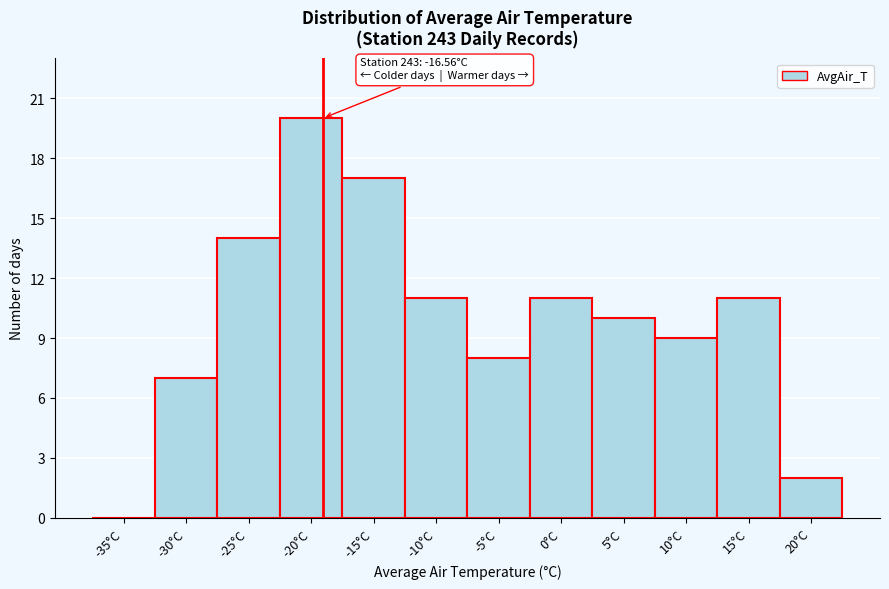

Reading left to right, transcribe all the data shown in this chart.

-35°C=0	-30°C=7	-25°C=14	-20°C=20	-15°C=17	-10°C=11	-5°C=8	0°C=11	5°C=10	10°C=9	15°C=11	20°C=2